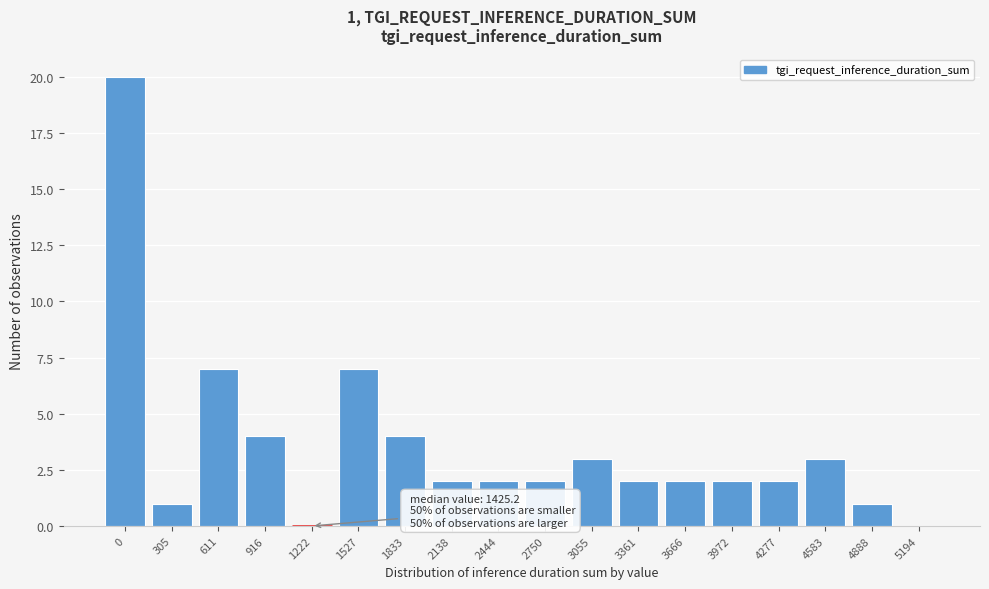

Reading right to left, list all the values displayed in this chart.

5194=0	4888=1	4583=3	4277=2	3972=2	3666=2	3361=2	3055=3	2750=2	2444=2	2138=2	1833=4	1527=7	1222=0	916=4	611=7	305=1	0=20